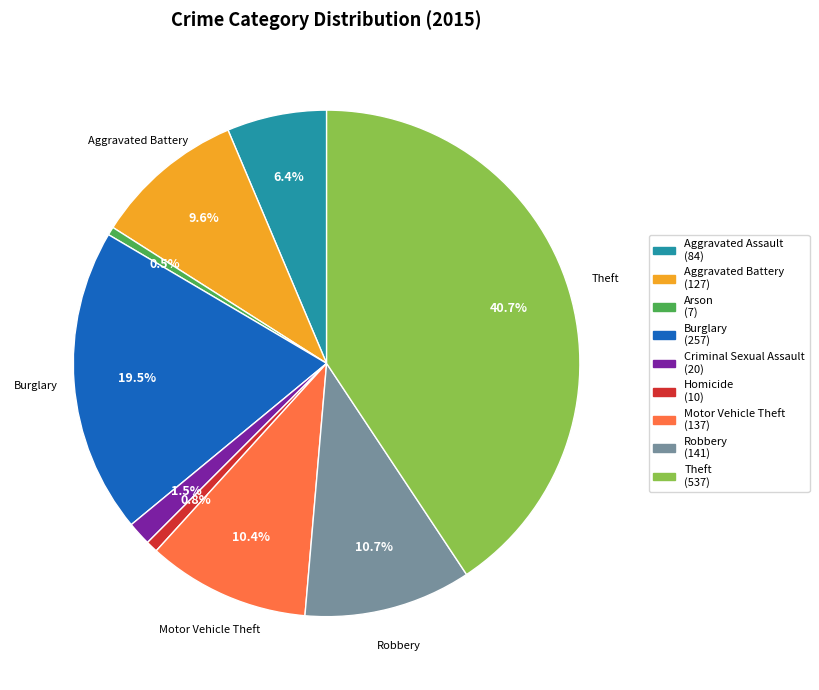

Is there any slice that represents more than half of the pie?

No